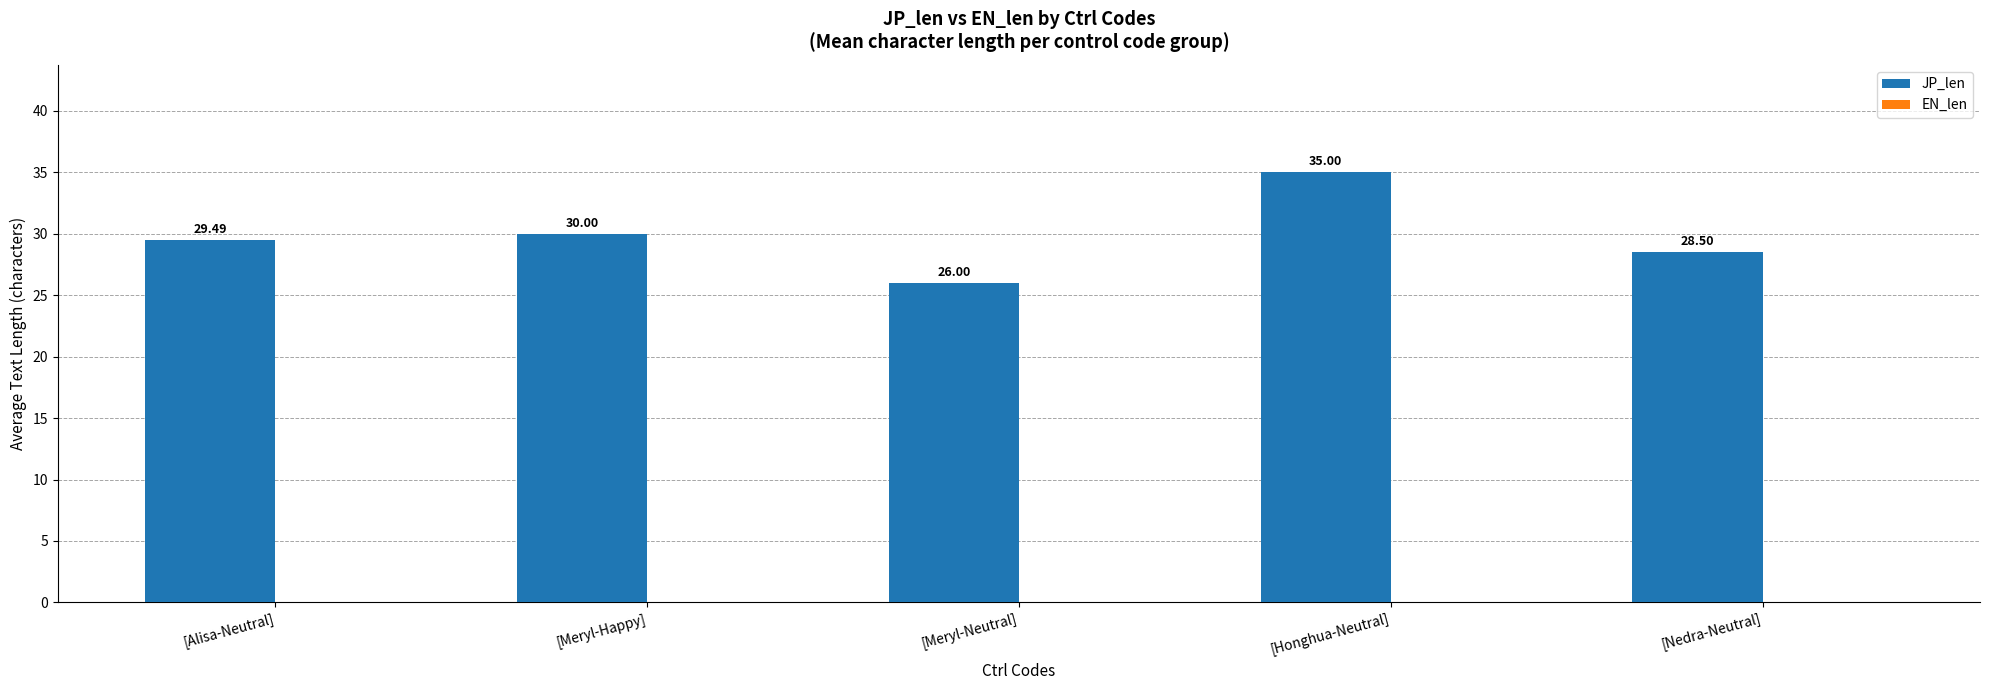

Where is the data nearest to the value 30?

[Meryl-Happy]